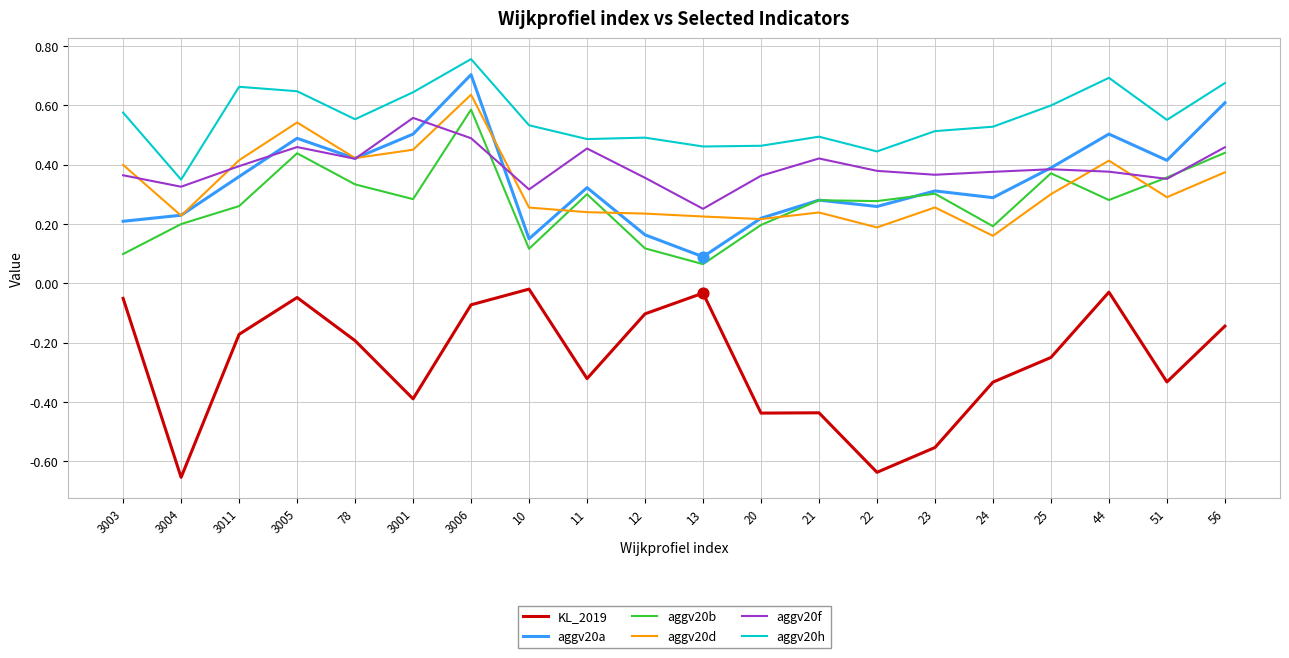

What is the total value across all series at 78?

2.0